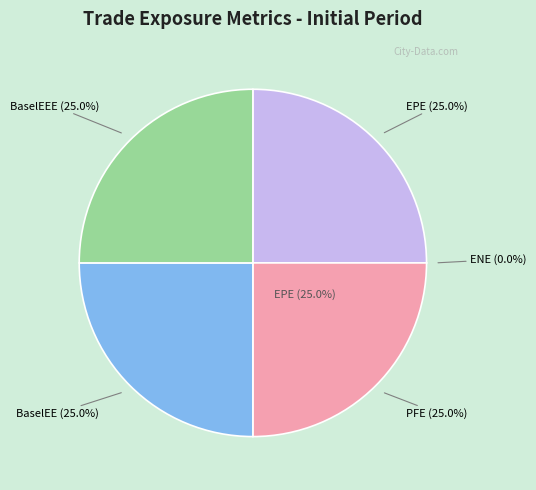

Which slice is the smallest?

ENE